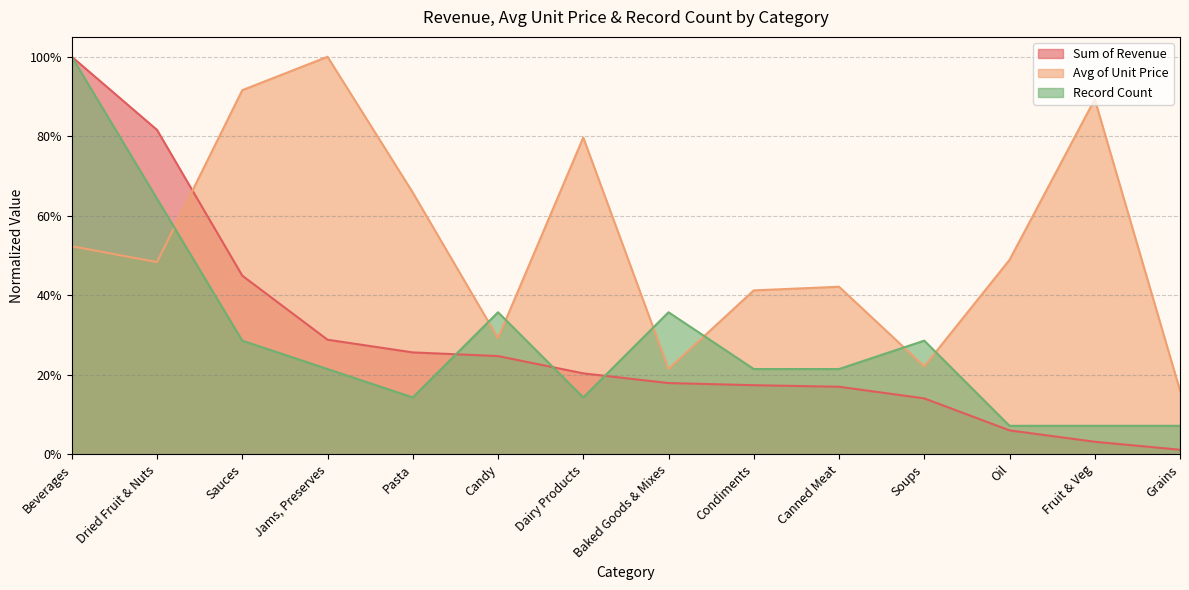

True or false: Avg of Unit Price has a value of 0.2 at Baked Goods & Mixes.

True